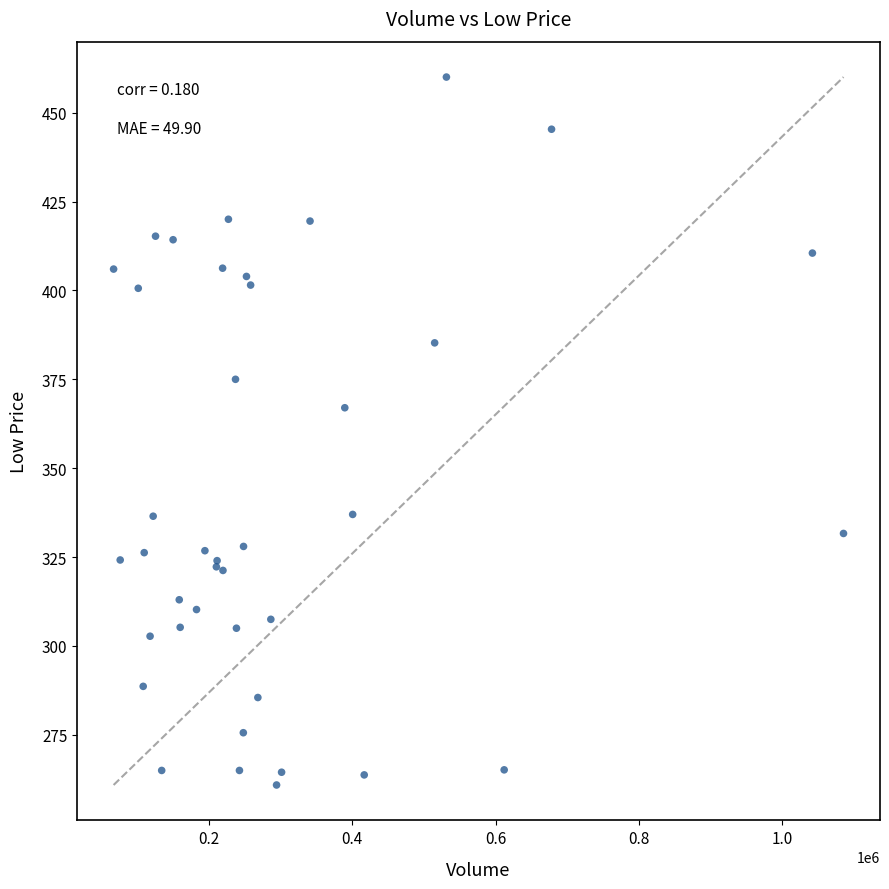

What Y value in the scatter plot is closest to 360?

367.0